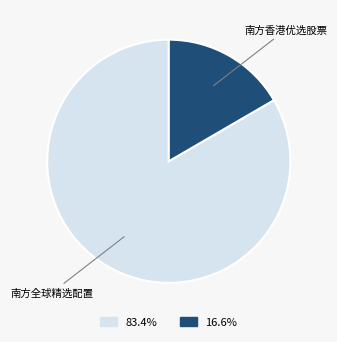

Is there a majority slice in this chart?

Yes